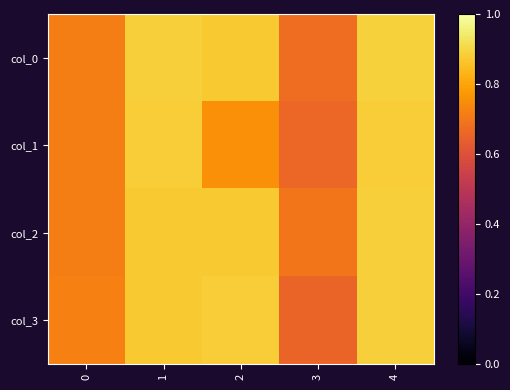

How many distinct data groups are displayed?

4